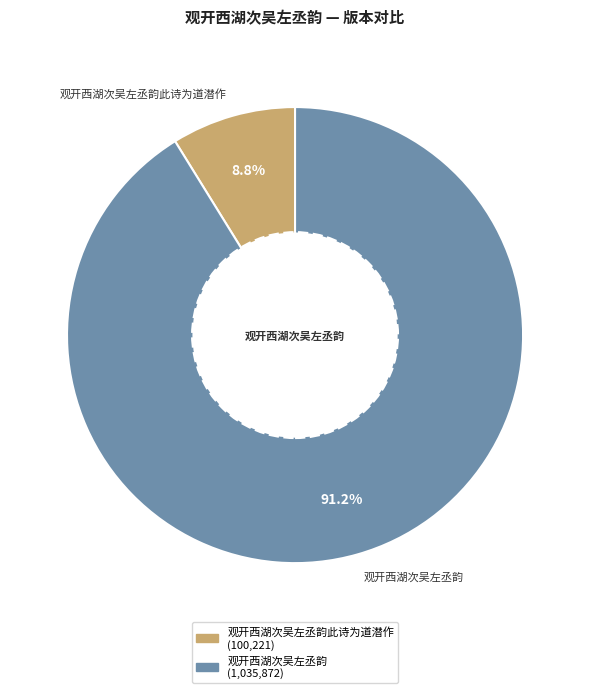

To the nearest percent, what is the average slice percentage?

50%